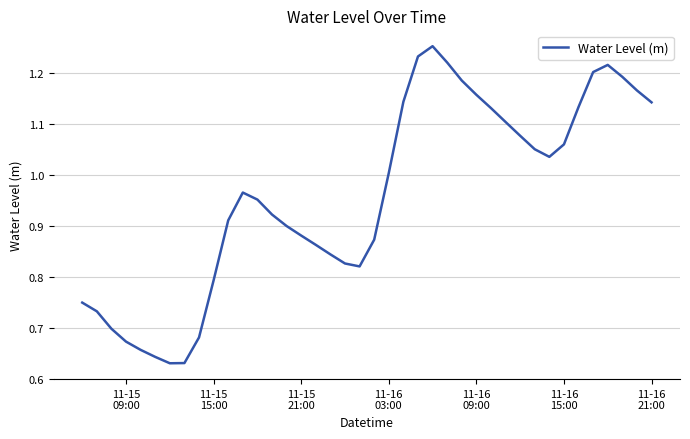

Is this an area chart (filled region under the line)?

No